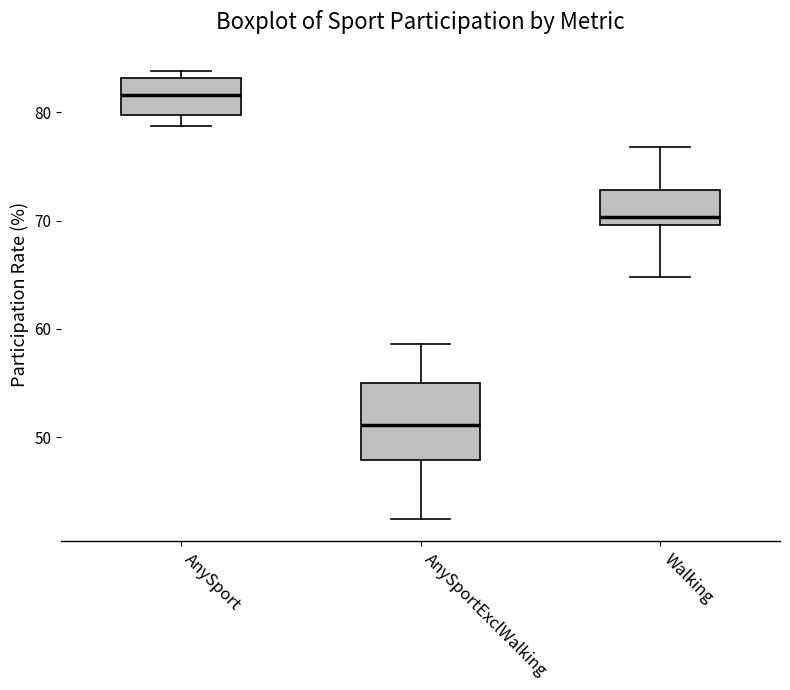

Which box is the tallest, from its lower edge to its upper edge?

AnySportExclWalking